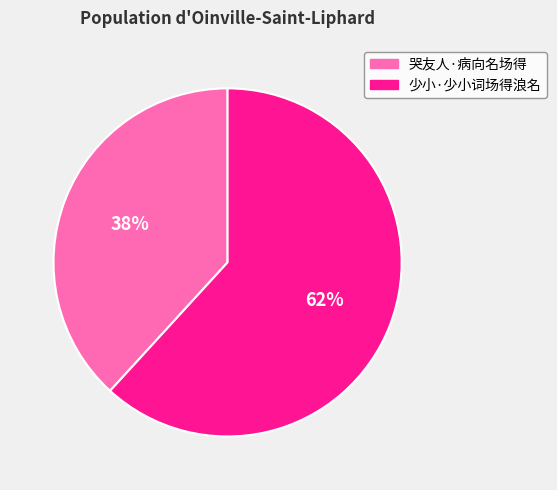

True or false: 哭友人·病向名场得 accounts for 29% of the total.

False